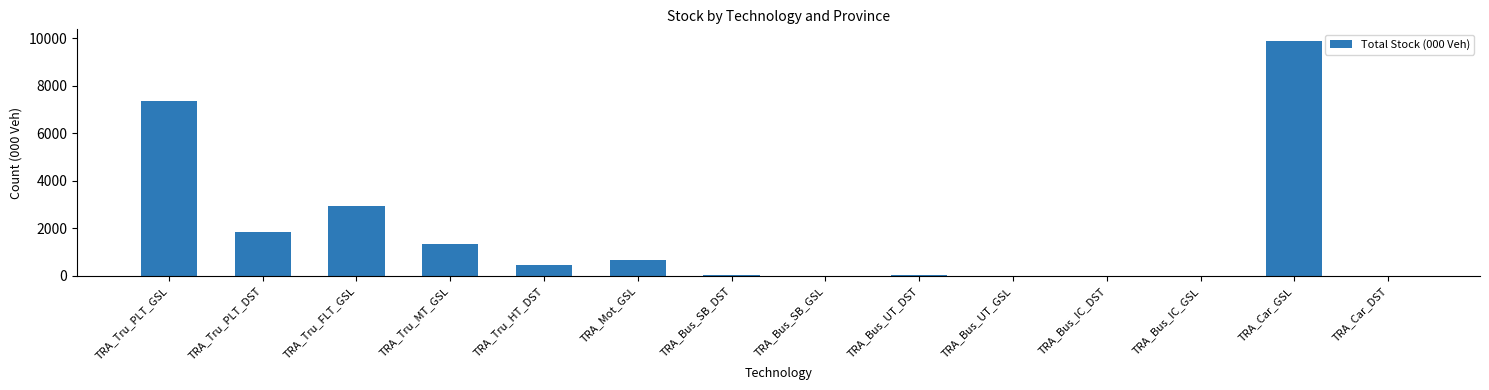

What is the sum of all values?

24556.0